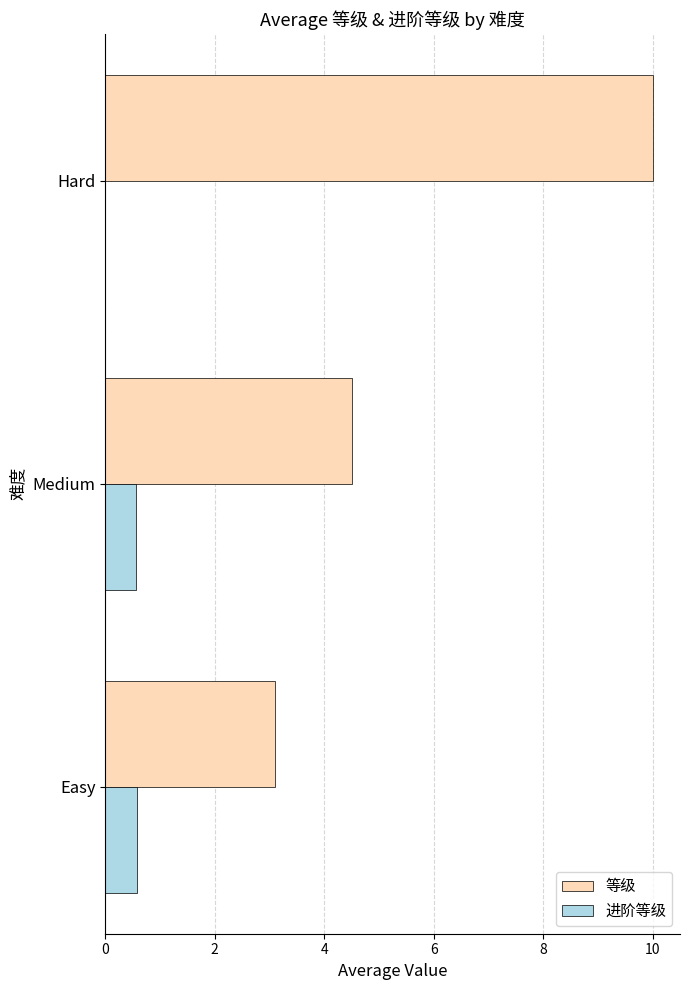

Between Easy and Medium, which series saw the biggest shift?

等级